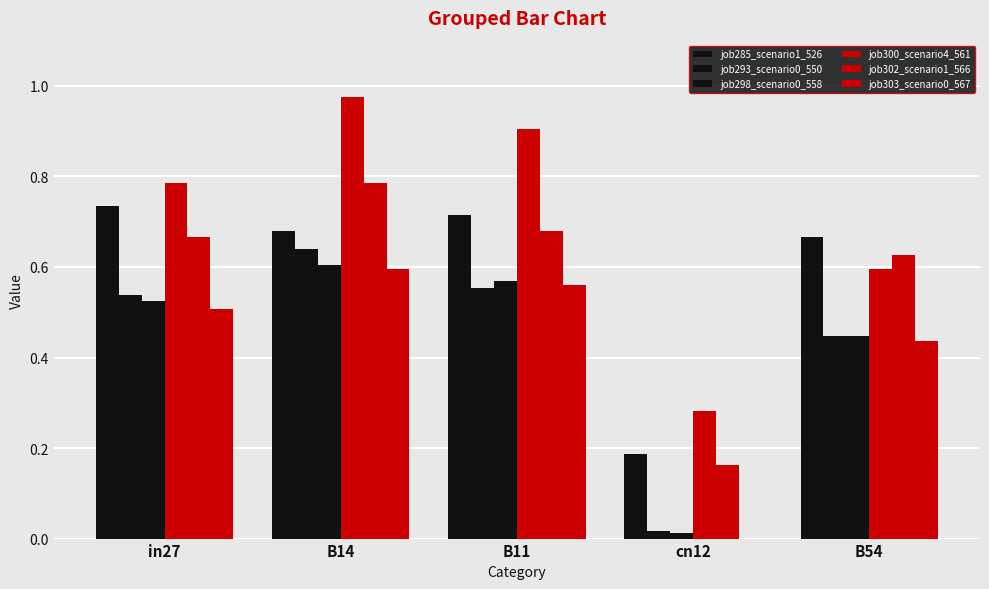

What is the sum of the job285_scenario1_526 values at B14 and in27?

1.4